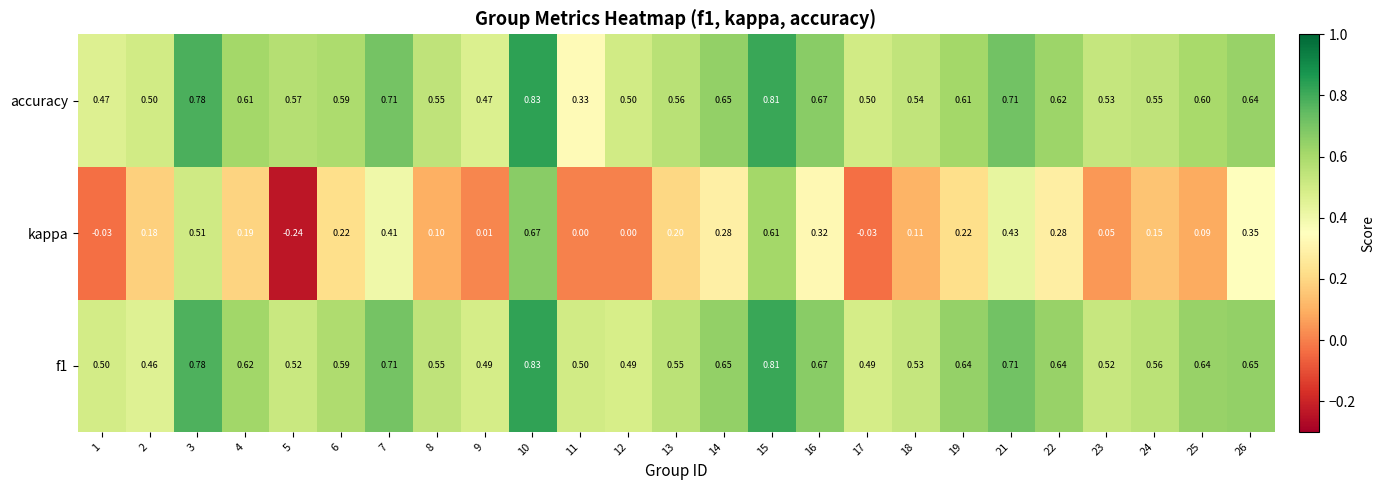

Is the value of accuracy at 17 greater than the value of f1 at 16?

No